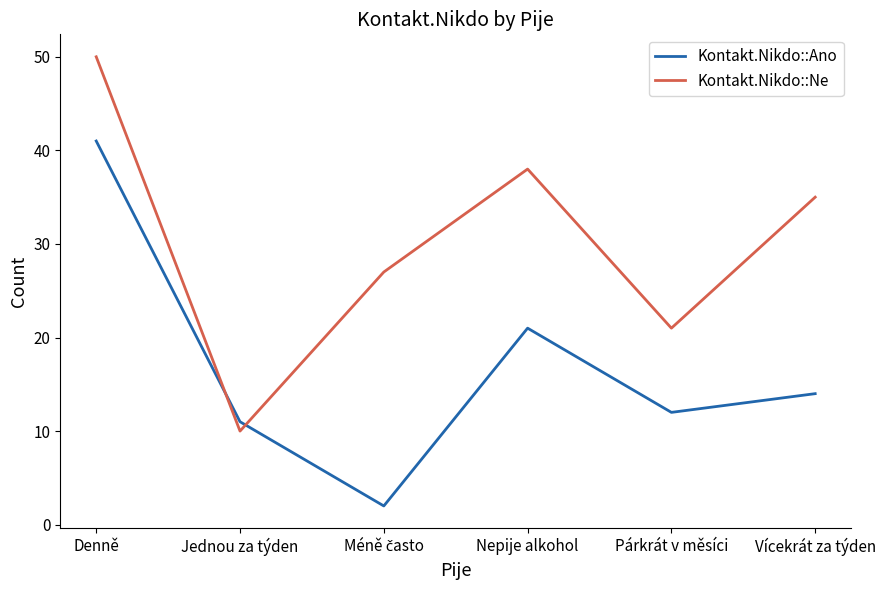

What is the total value across all series at Párkrát v měsíci?

33